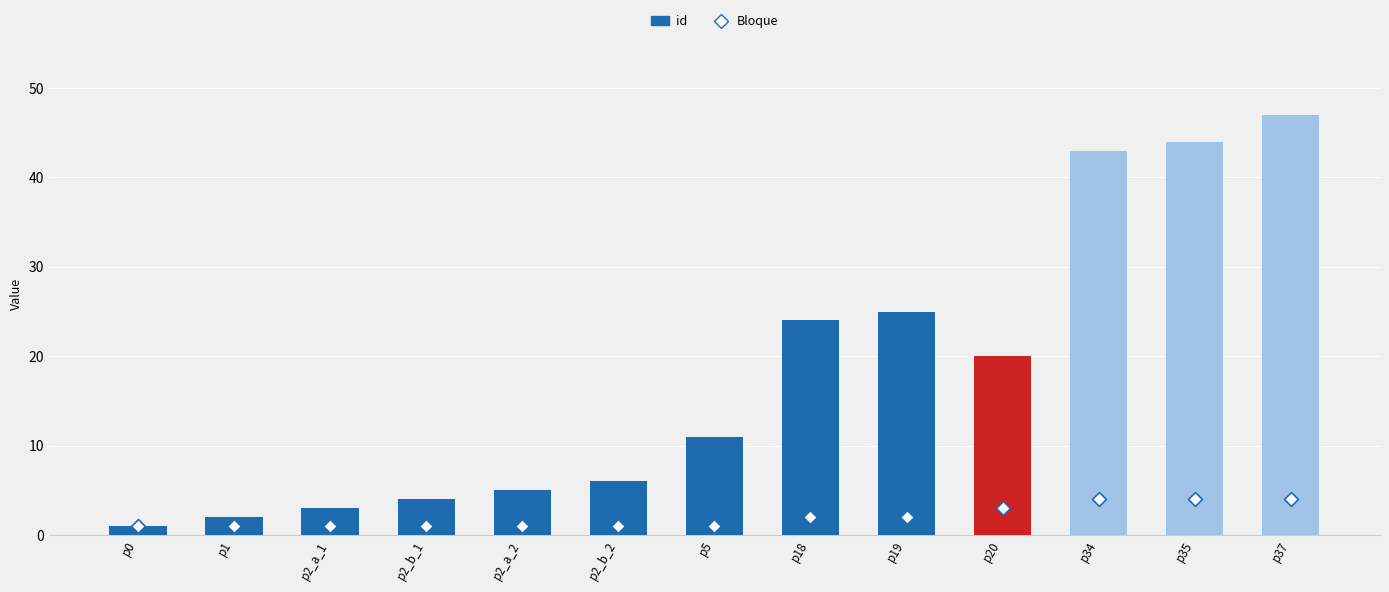

Is the value of id at p35 greater than the value of Bloque at p1?

Yes